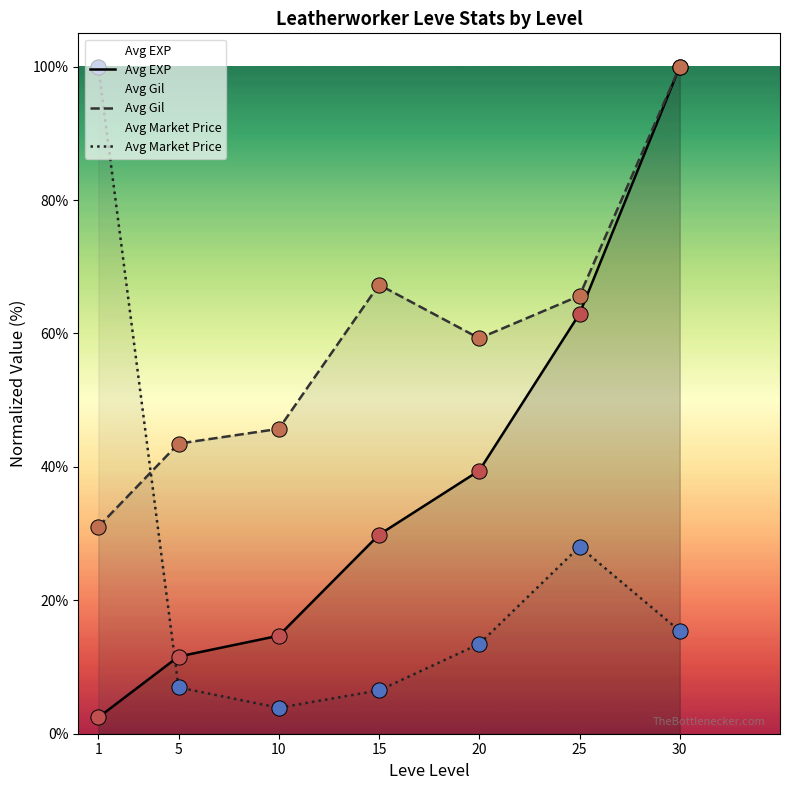

What is the total value across all series at 25?

156.6